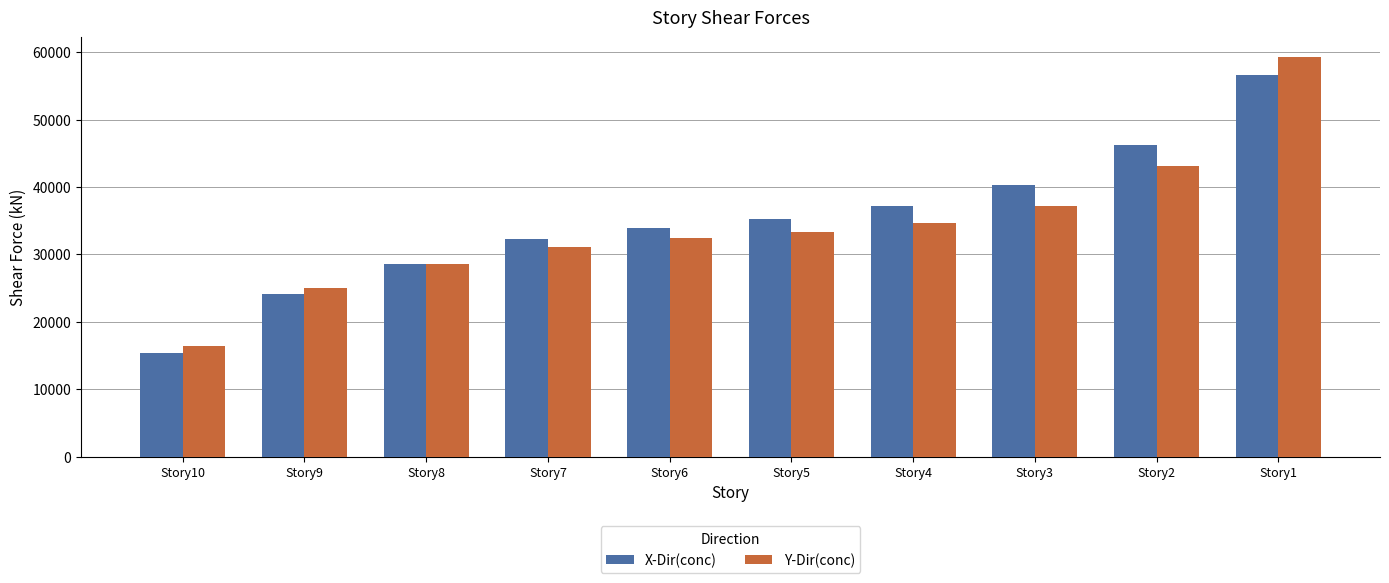

What is the difference between the X-Dir(conc) values at Story7 and Story8?

3581.2